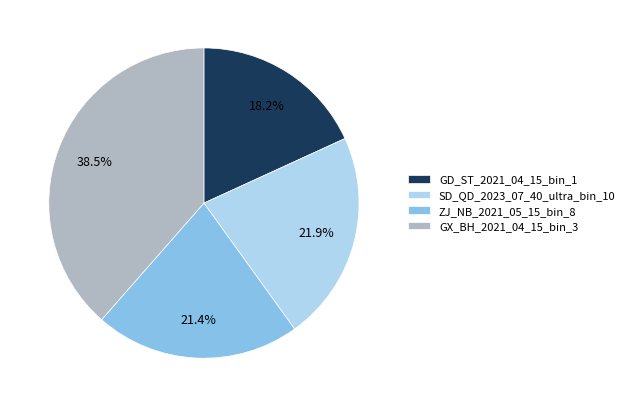

Approximately how many times larger is the value at GD_ST_2021_04_15_bin_1 compared to SD_QD_2023_07_40_ultra_bin_10?

0.8